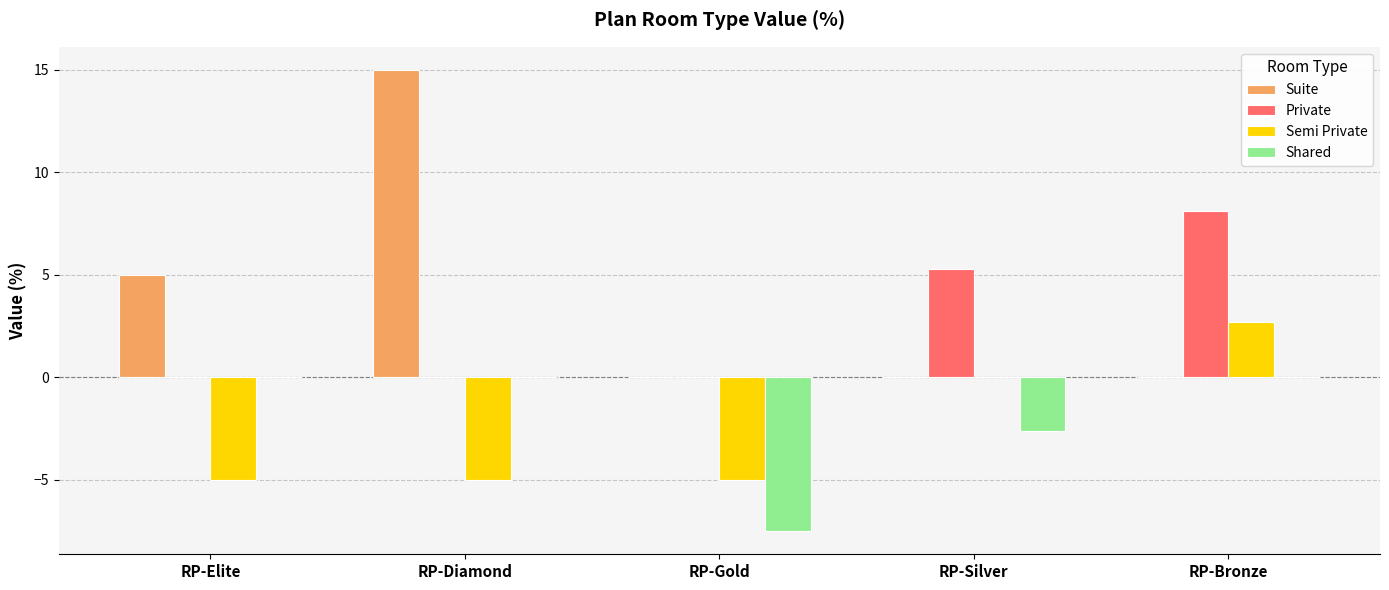

Between RP-Elite and RP-Gold, which series saw the biggest shift?

Shared